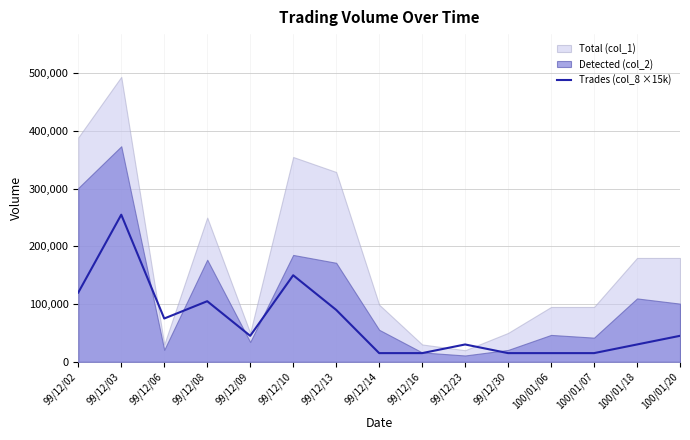

What is the label of the 10th point from the left?

99/12/23